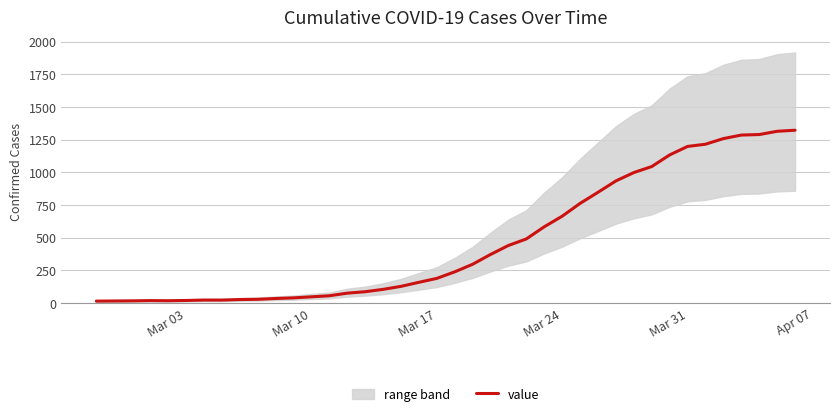

Reading left to right, list all the values displayed in this chart.

15	16	17	19	18	20	23	23	27	29	35	40	48	56	76	87	105	128	159	189	239	297	372	441	491	584	665	763	848	935	999	1045	1134	1199	1216	1259	1286	1290	1315	1323